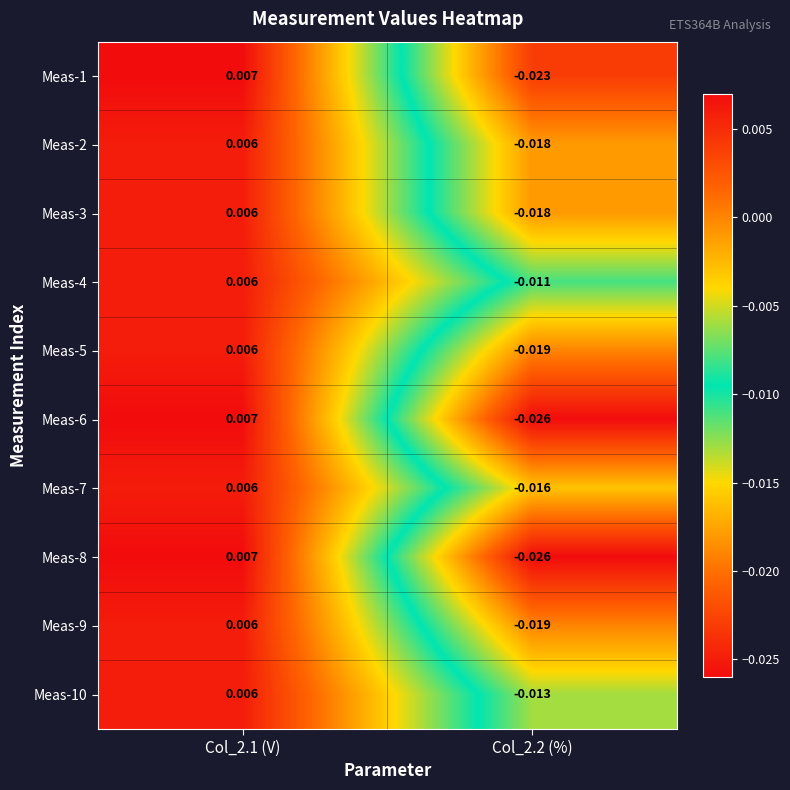

Is the value of Meas-6 at Col_2.2 (%) greater than the value of Meas-5 at Col_2.2 (%)?

No